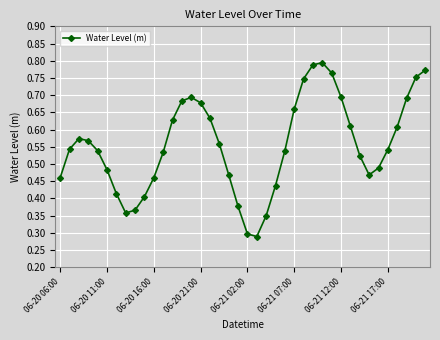

Does the chart display data point markers on the line(s)?

Yes